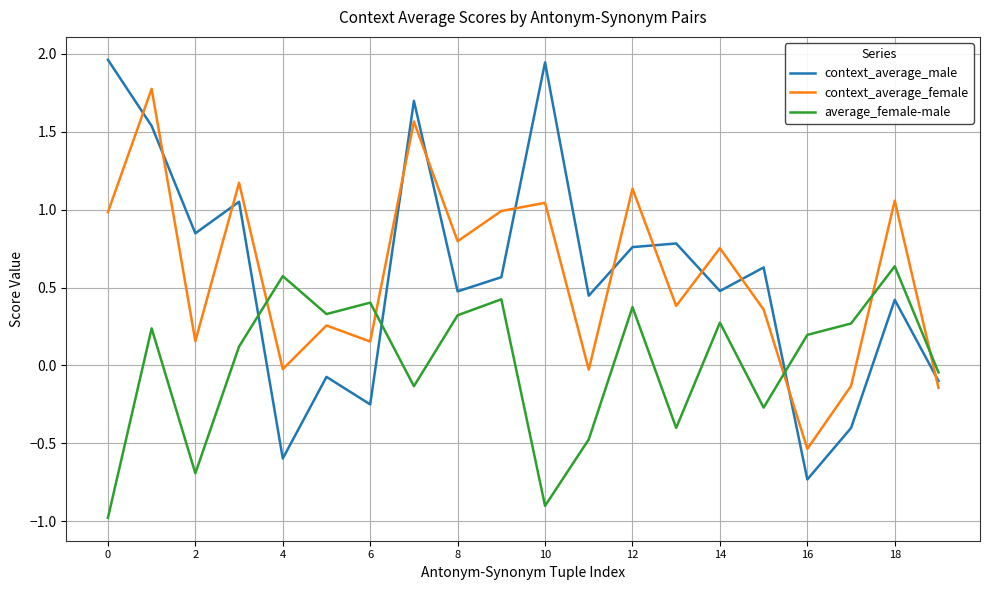

What is the difference between the maximum and minimum values in the context_average_female series?

2.3